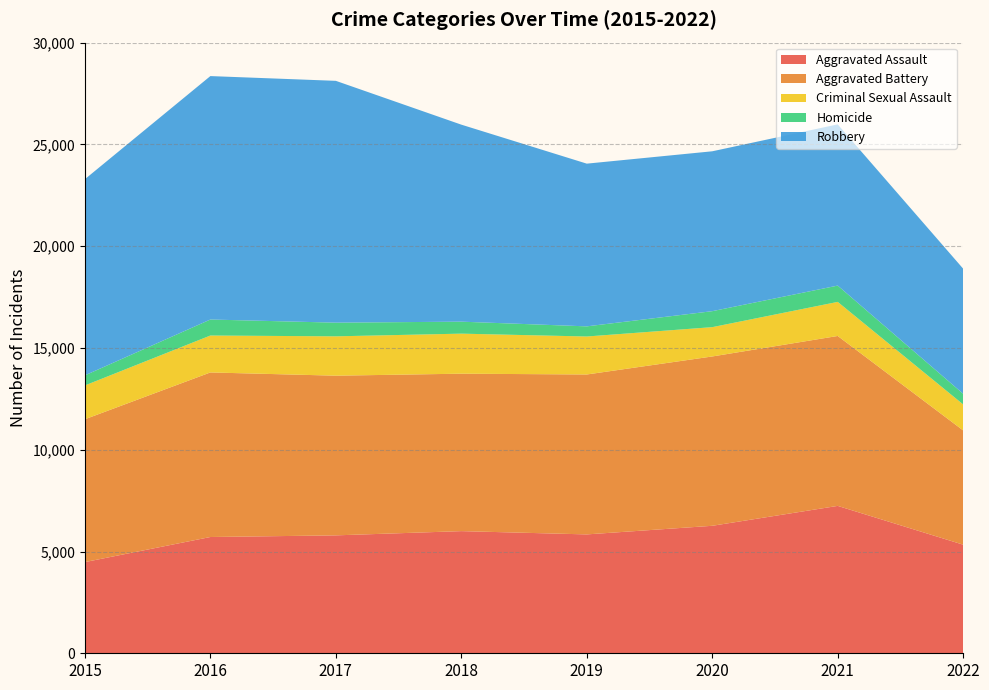

Reading right to left, what are all the values shown in this chart?

Aggravated Assault: 5335	7241	6263	5840	6001	5793	5712	4480
Aggravated Battery: 5613	8348	8319	7857	7735	7845	8085	7018
Criminal Sexual Assault: 1277	1674	1440	1866	1967	1933	1814	1660
Homicide: 523	801	785	498	589	672	786	496
Robbery: 6145	7920	7855	7994	9679	11880	11960	9638